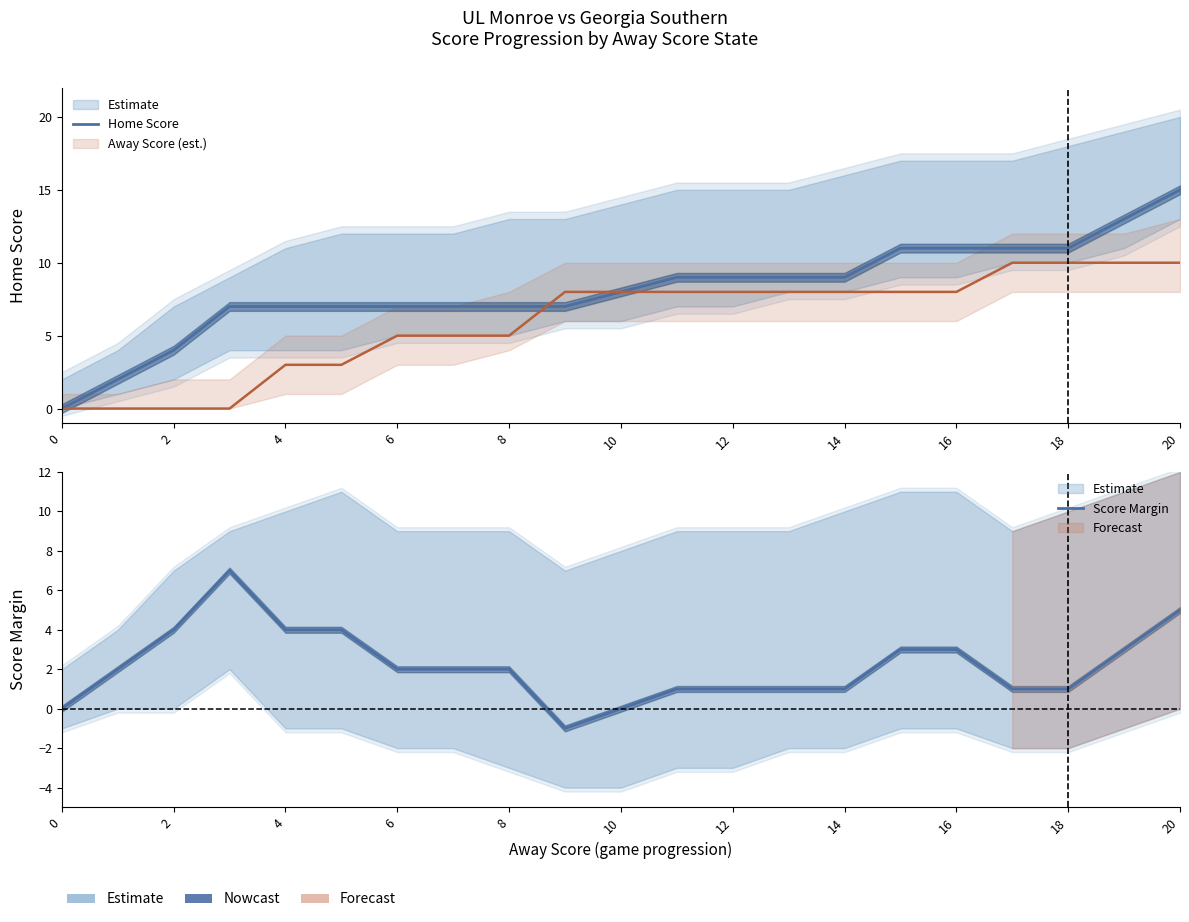

At how many categories does at least one series exceed 0?

20